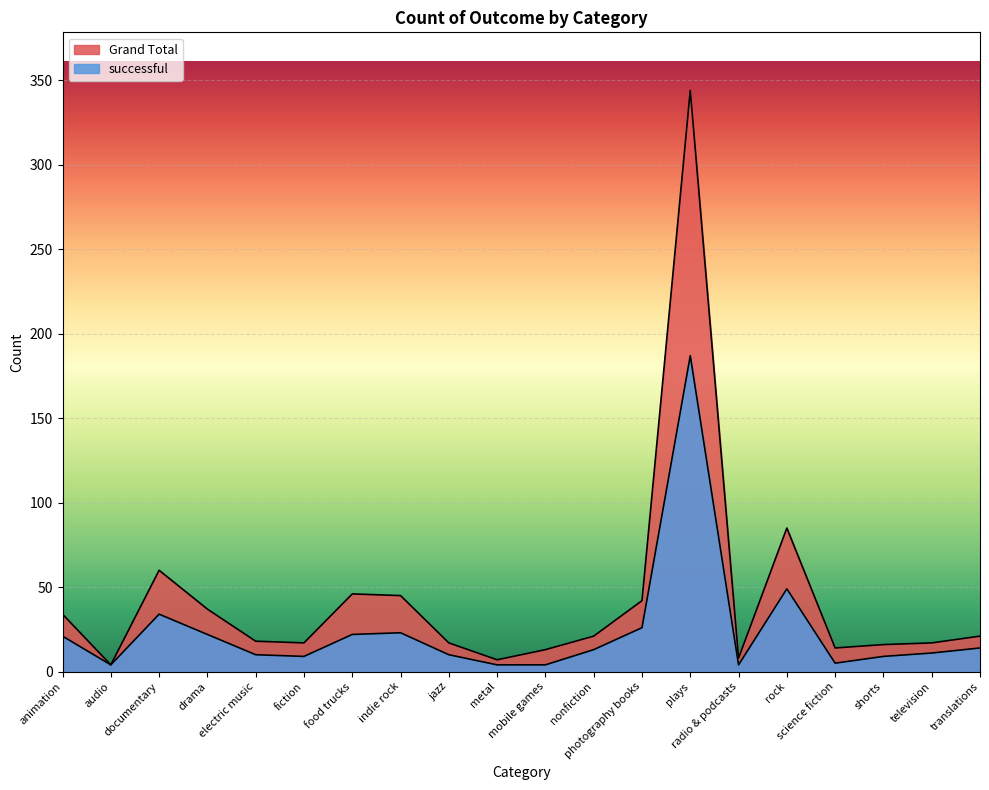

How many data points in successful are above 13?

9